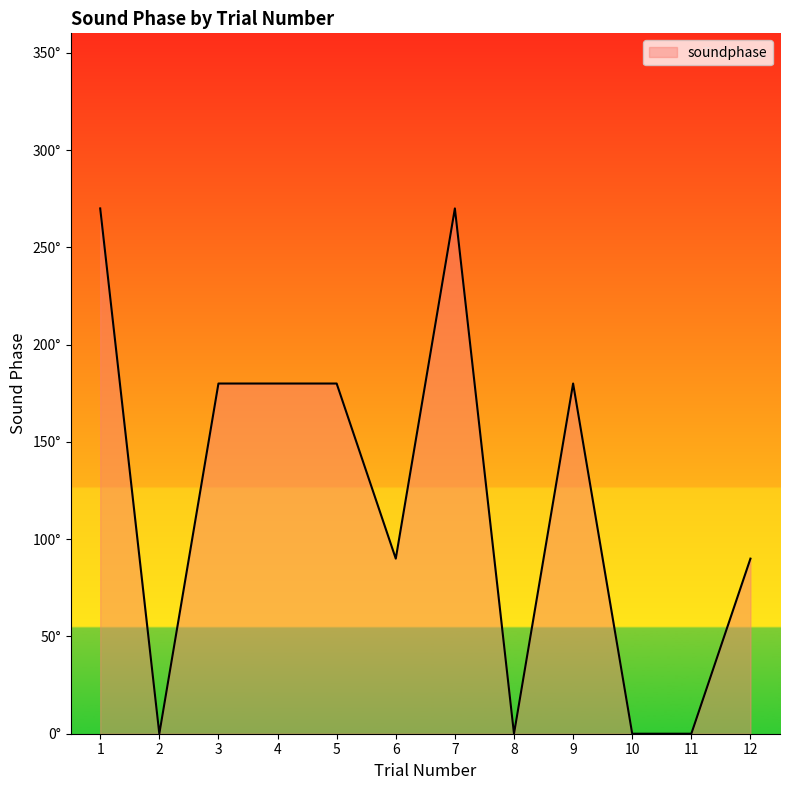

What is the maximum value shown in the chart?

270